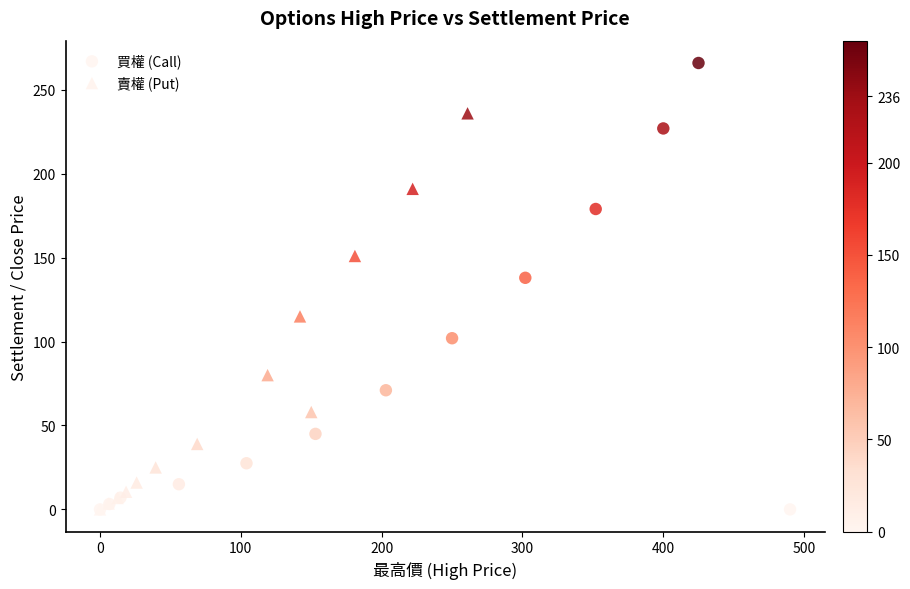

Which series has the widest spread of Y values?

買權 (Call)